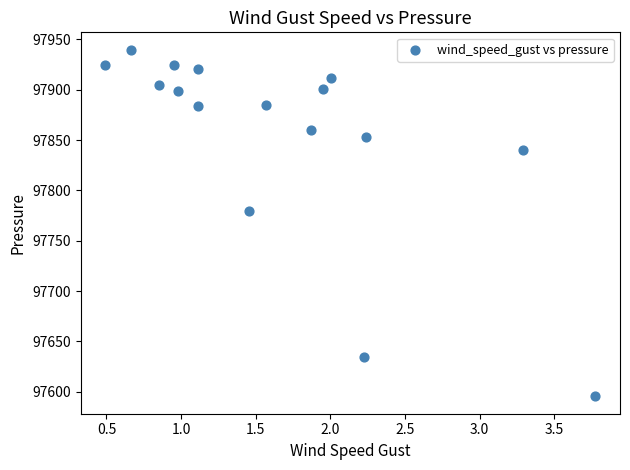

What is the range of X values (max minus min)?

3.3